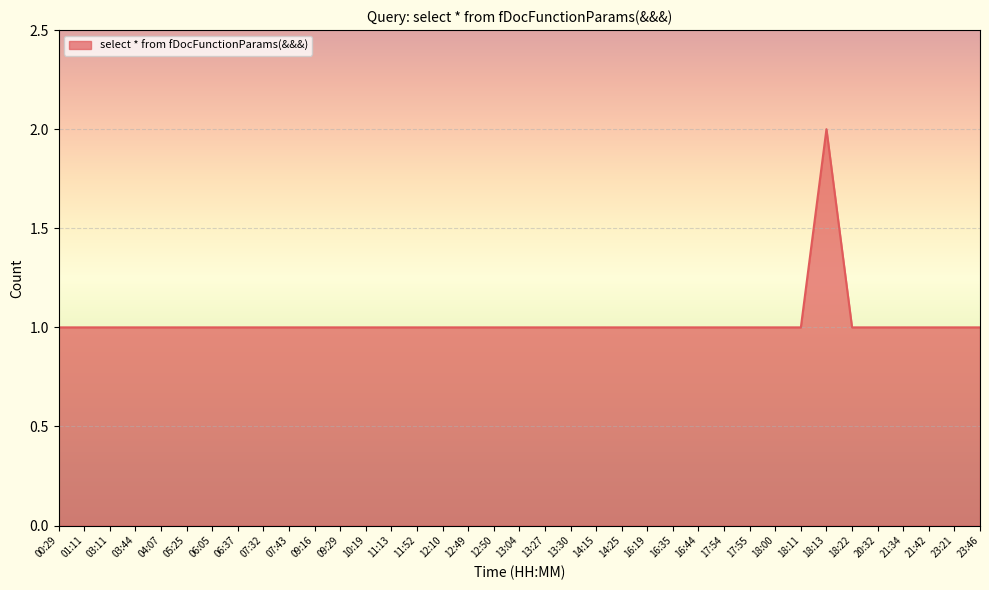

What is the greatest value displayed?

2